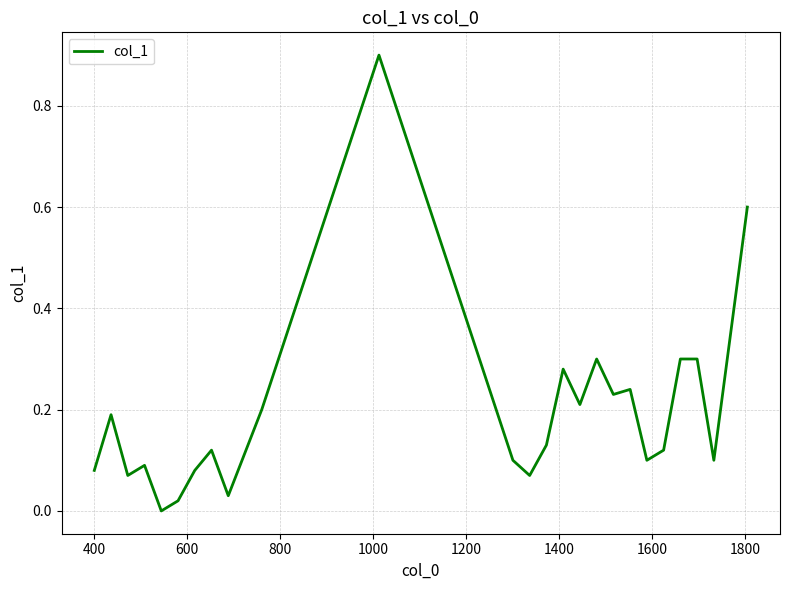

What is the difference between the maximum and minimum values?

0.9